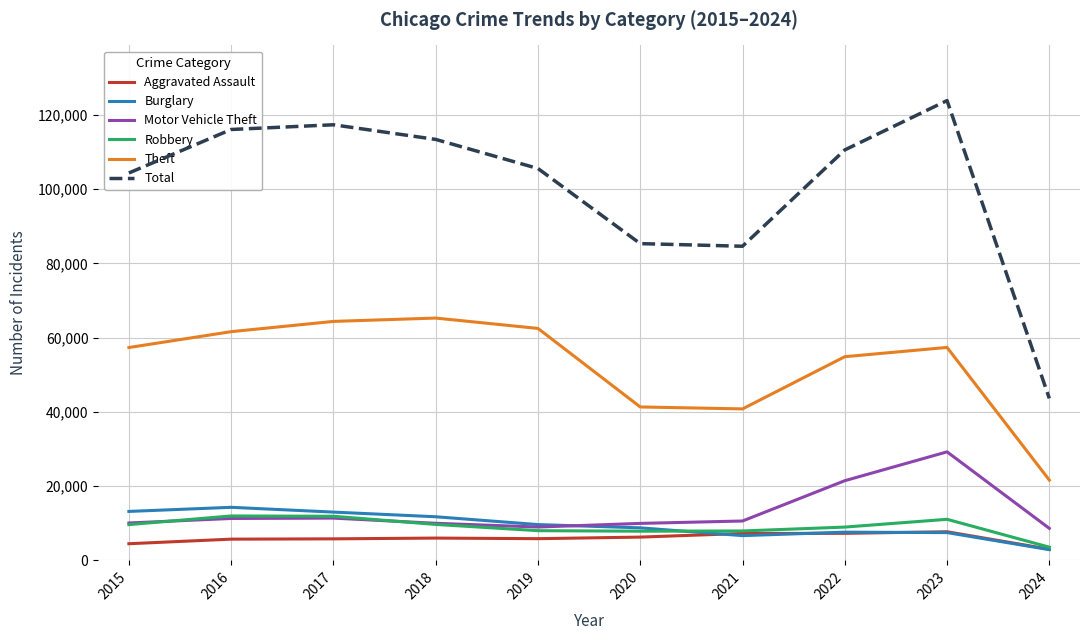

True or false: Theft and Robbery cross at least once.

False